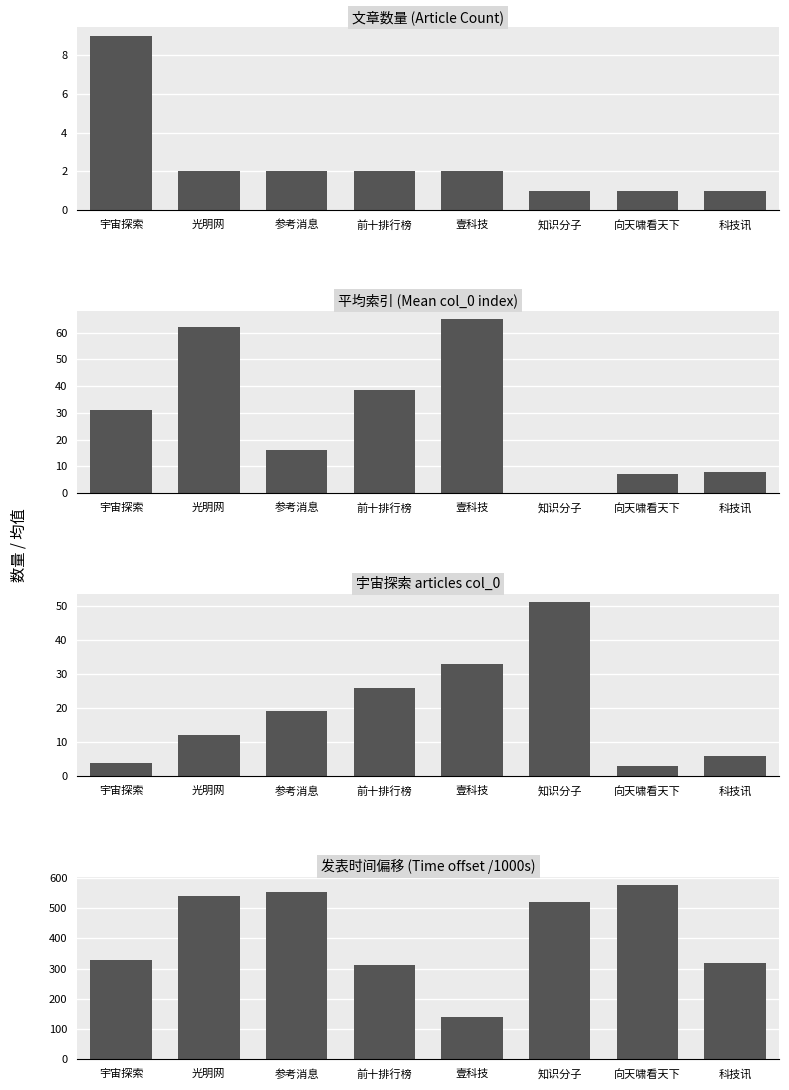

What is the maximum value shown in the chart?

574.5